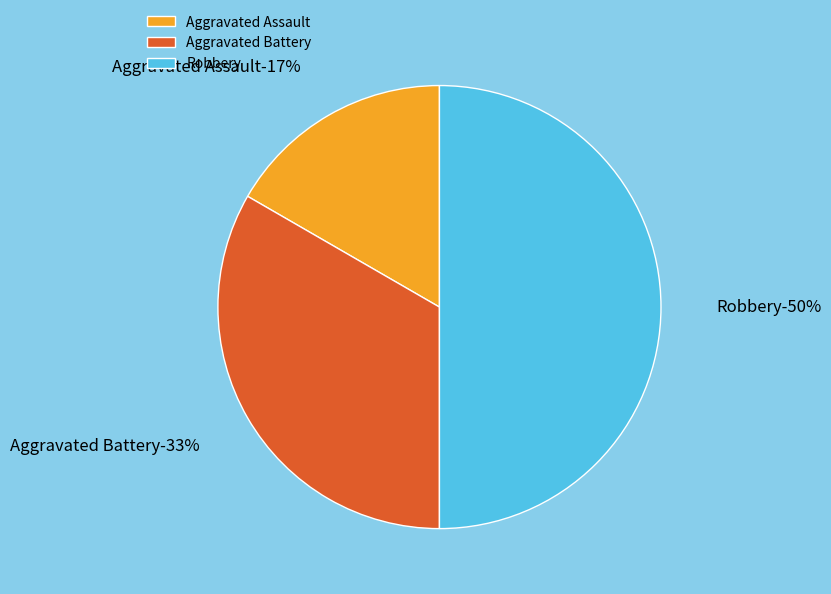

Does Aggravated Assault represent more than half of the total?

No